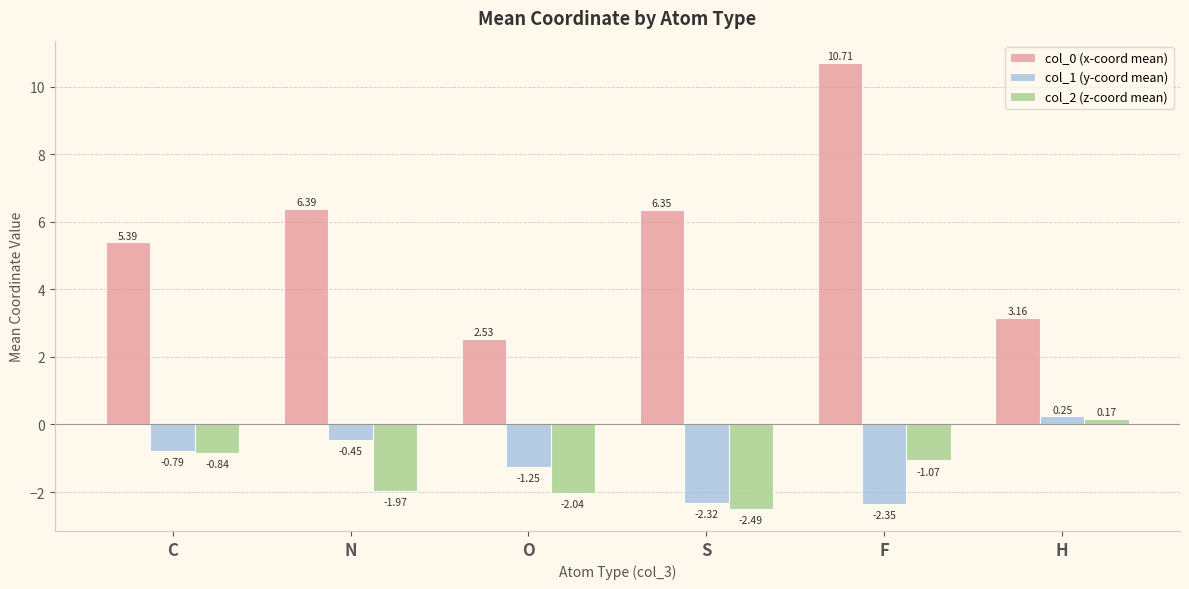

What is the difference between the maximum and second lowest values in the col_2 (z-coord mean) series?

2.2